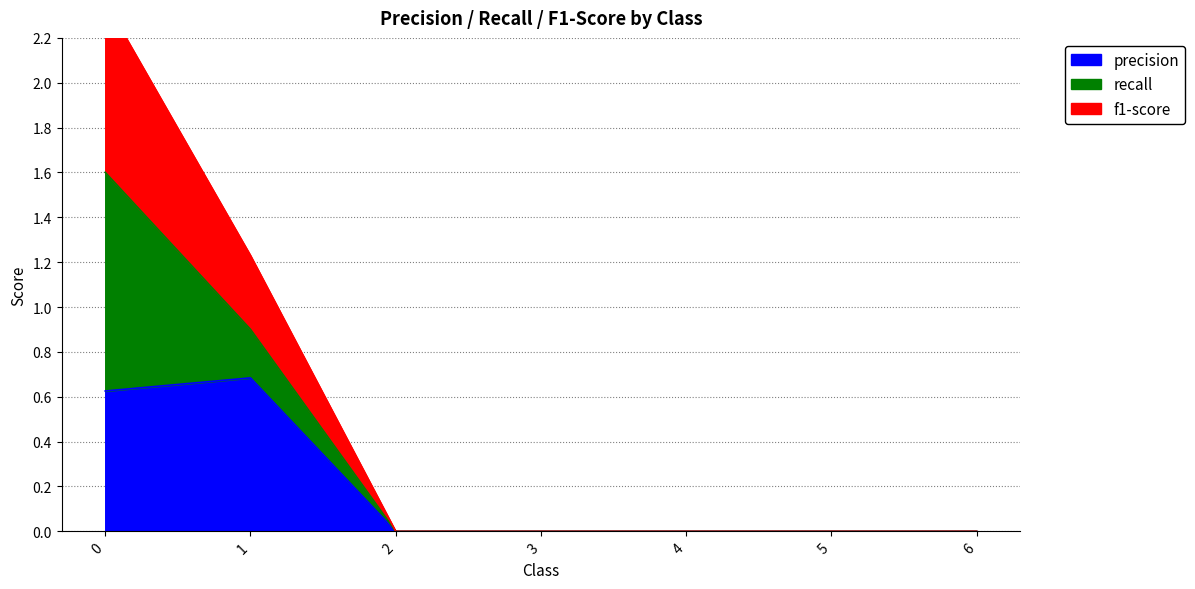

How many values in the f1-score series exceed 0?

2